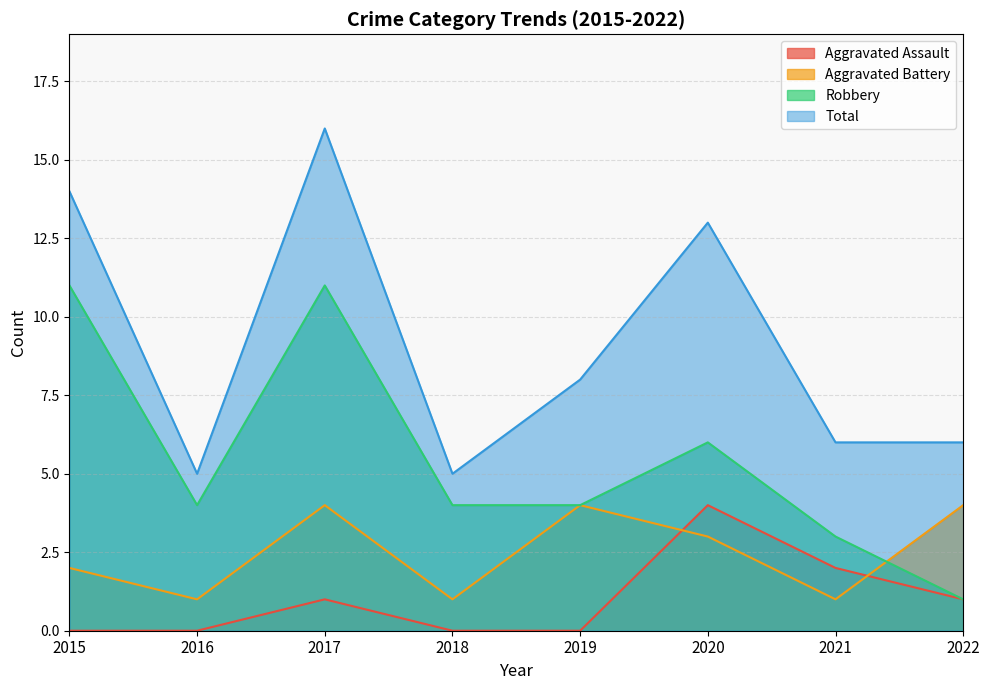

True or false: Total and Aggravated Battery intersect in this chart.

False